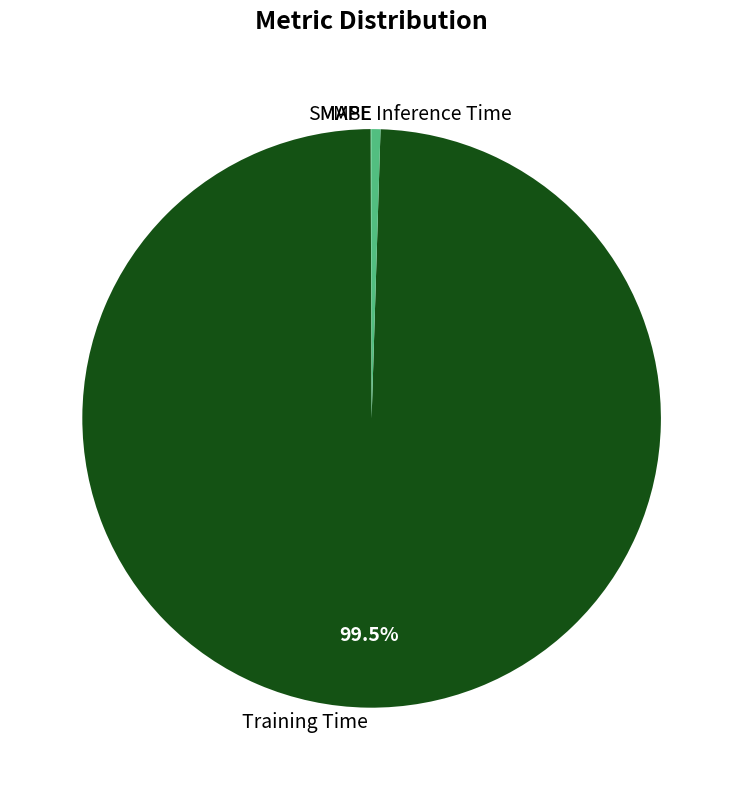

Is there any slice that represents more than half of the pie?

Yes